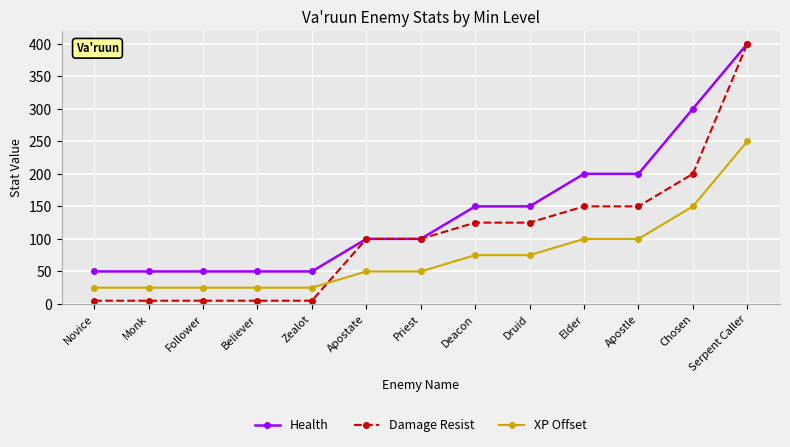

What is the label of the 9th point from the right?

Zealot